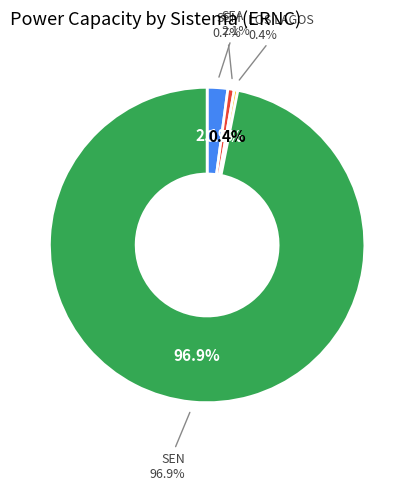

Does SEA account for over 50% of the chart?

No